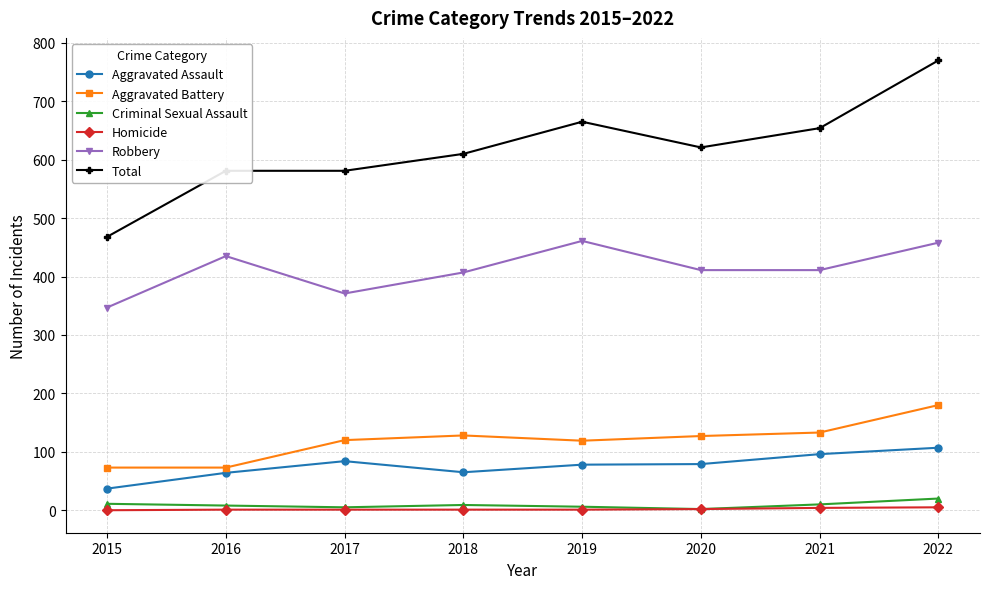

True or false: Aggravated Battery has a value of 40 at 2020.

False